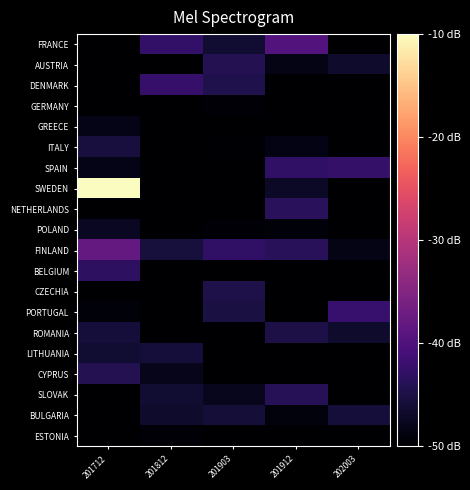

What is the smallest value displayed?

-50.0